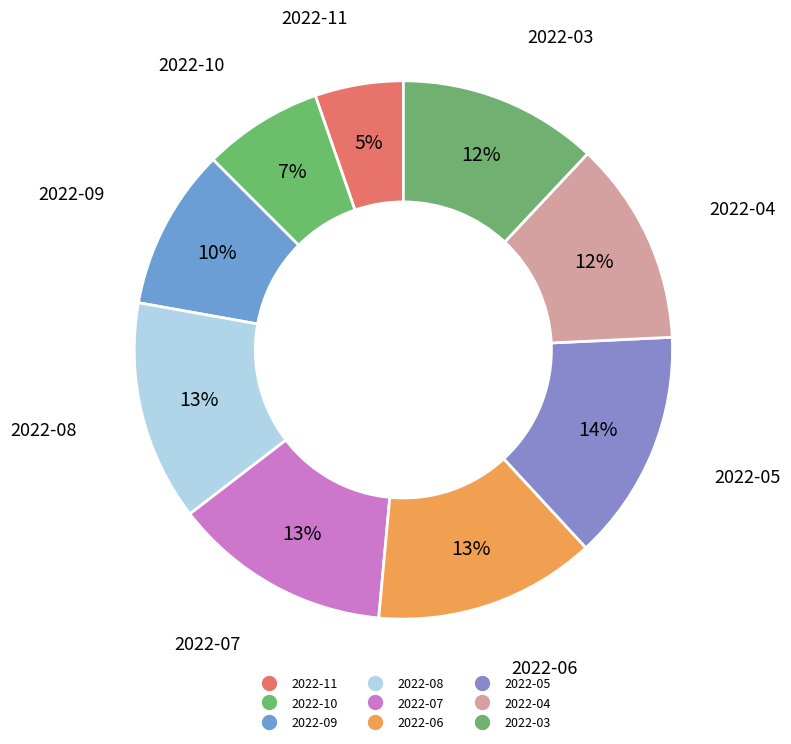

Count the number of slices in the pie.

9